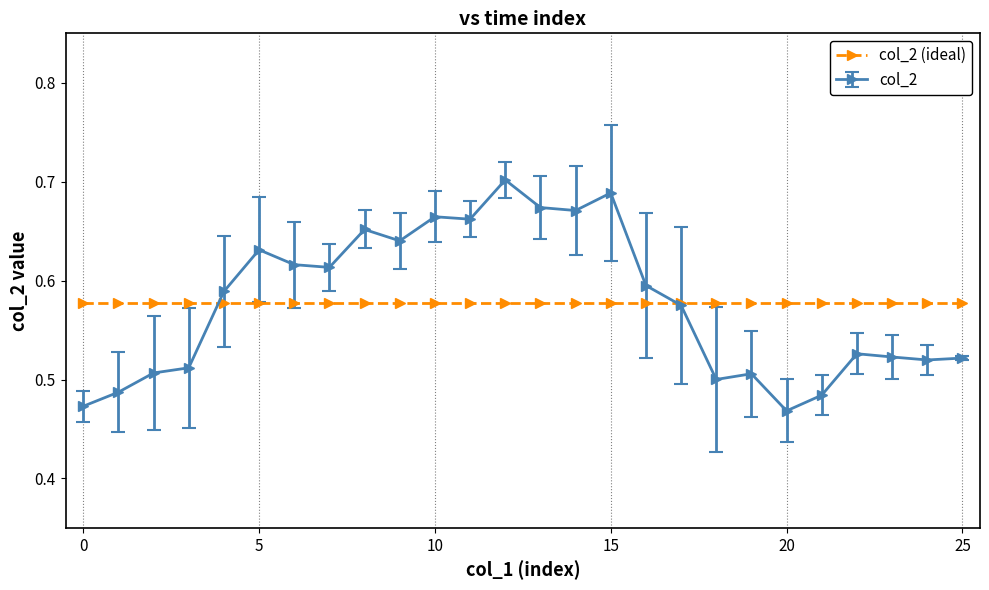

List the series in order of their peak value, lowest first.

col_2 (ideal), col_2